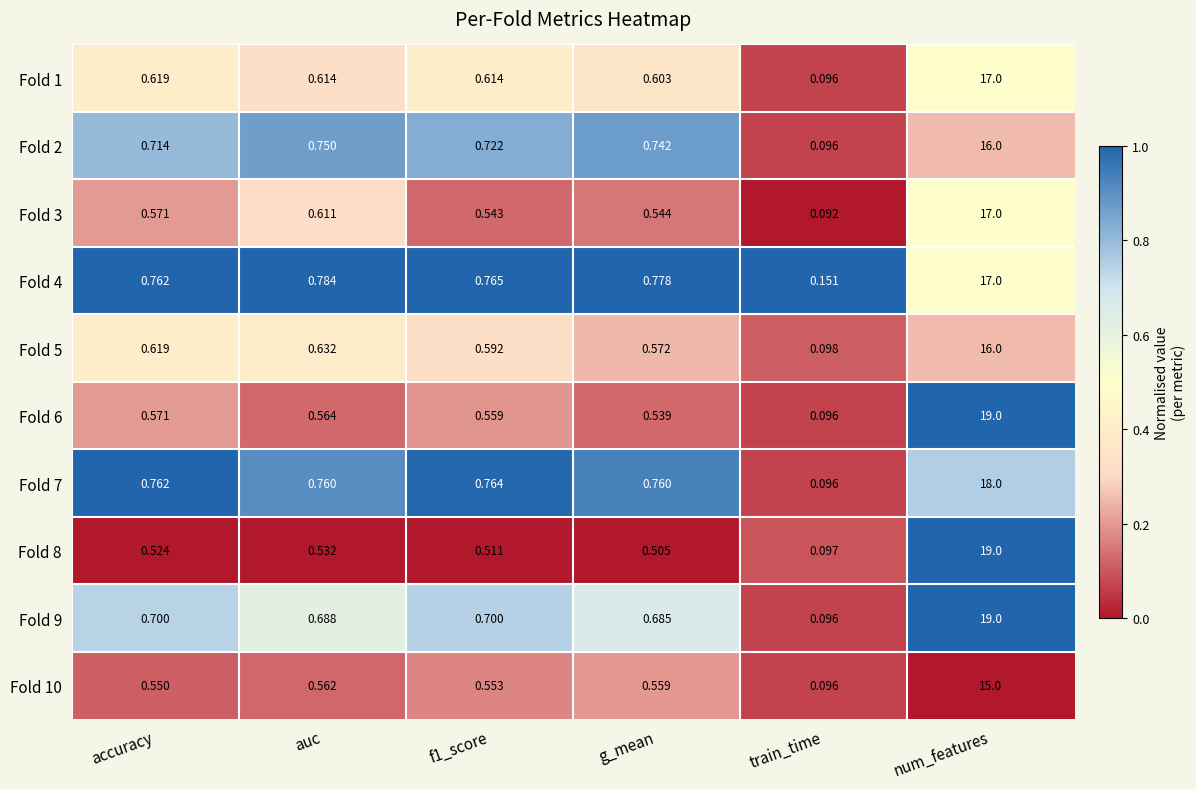

At which category is the sum across all series the highest?

num_features